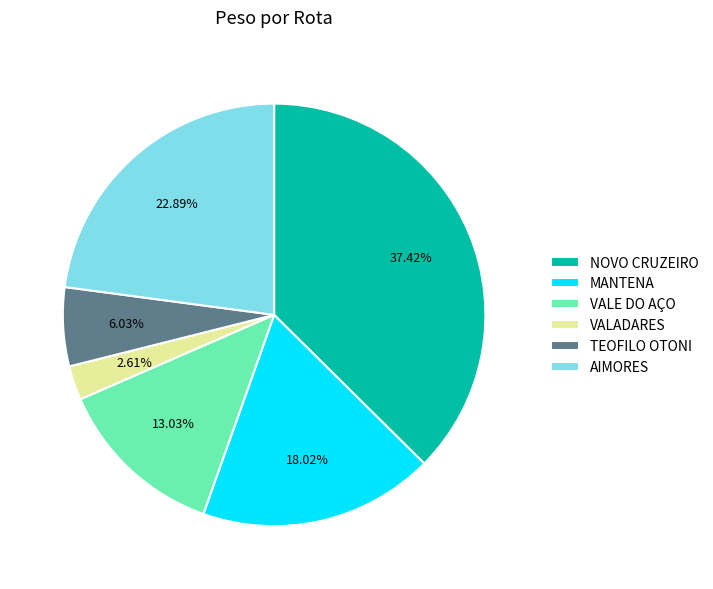

Between MANTENA and TEOFILO OTONI, which is larger?

MANTENA